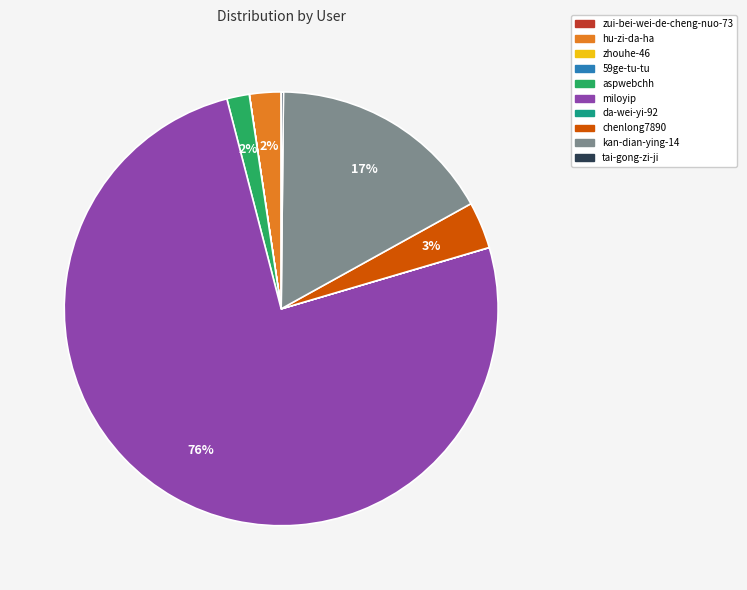

To the nearest percent, what portion does kan-dian-ying-14 represent?

17%